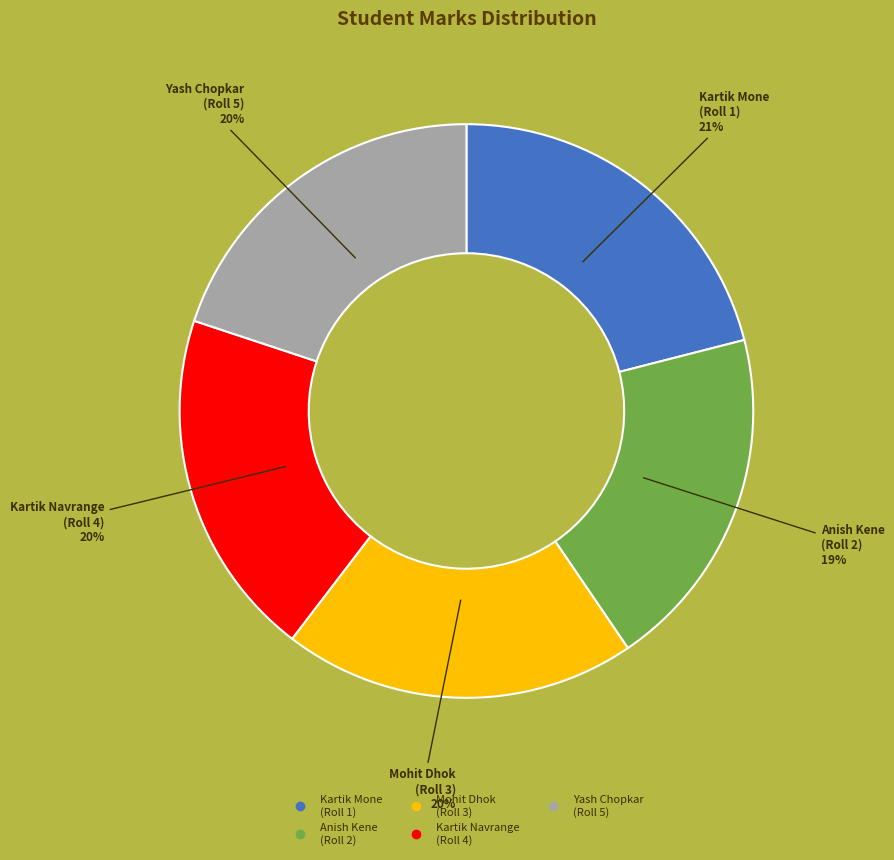

How many slices are in this pie chart?

5